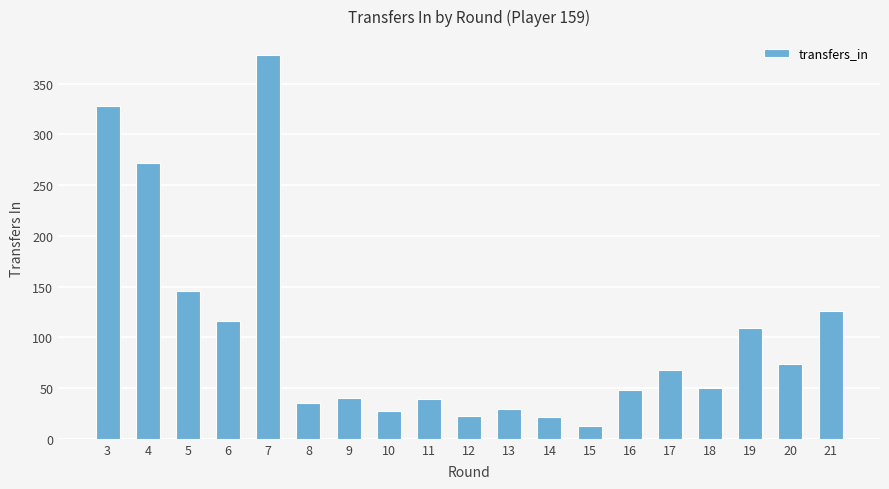

What is the value of the 18th bar from the left?

74